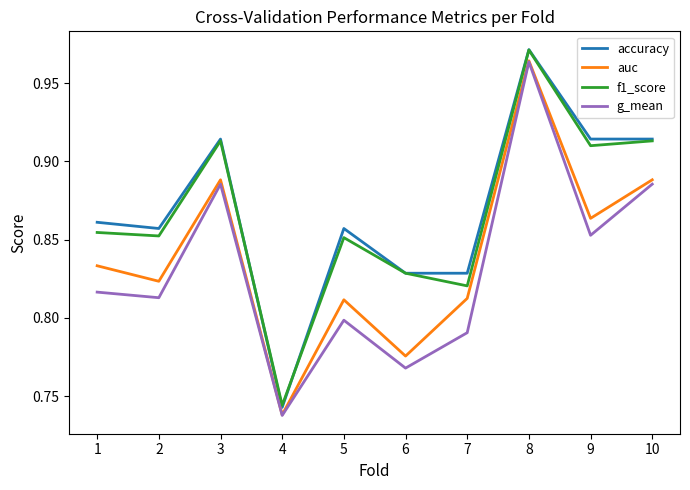

Does the chart display data point markers on the line(s)?

No